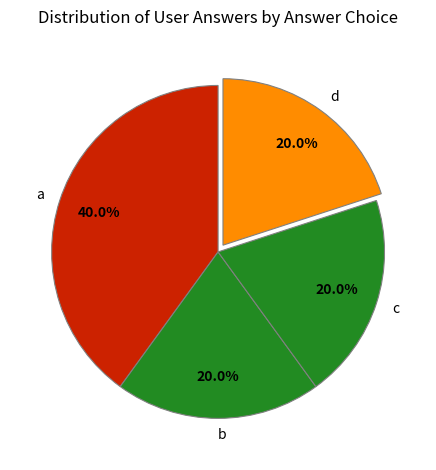

Is there any slice that represents more than half of the pie?

No